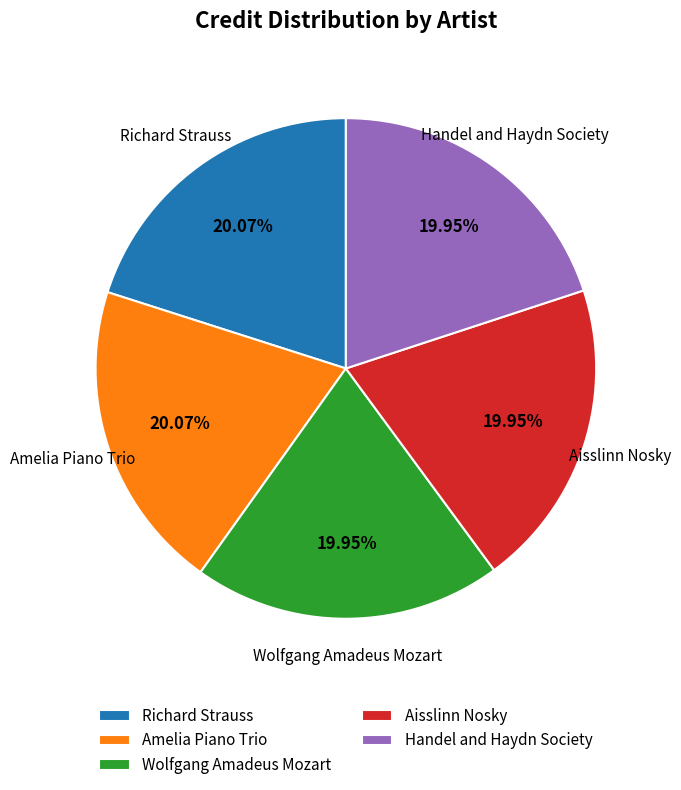

What percentage is the Amelia Piano Trio slice, to the nearest percent?

20%